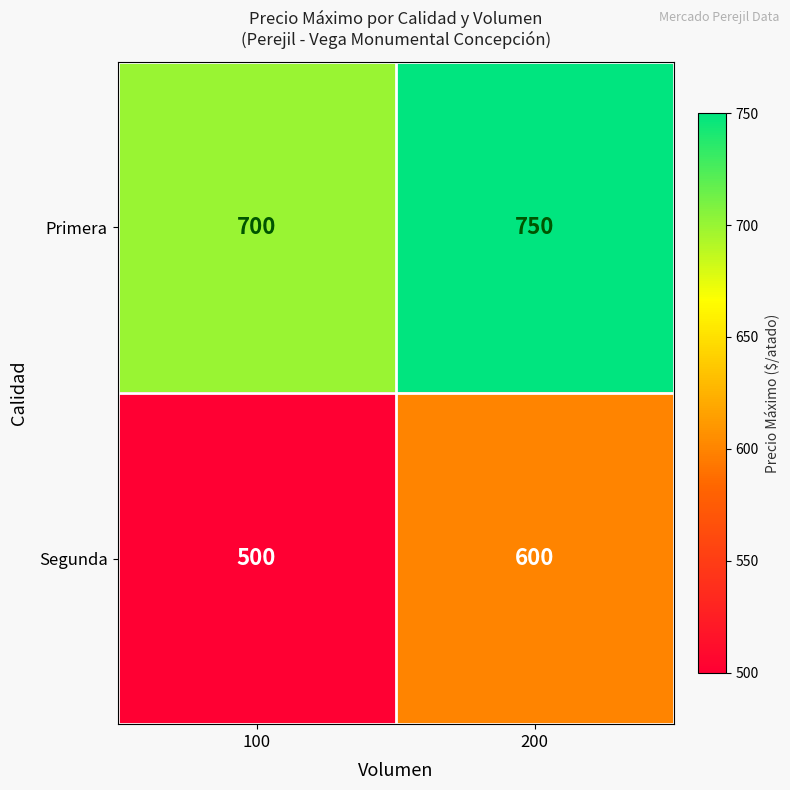

What value does the Segunda series have at 200?

600